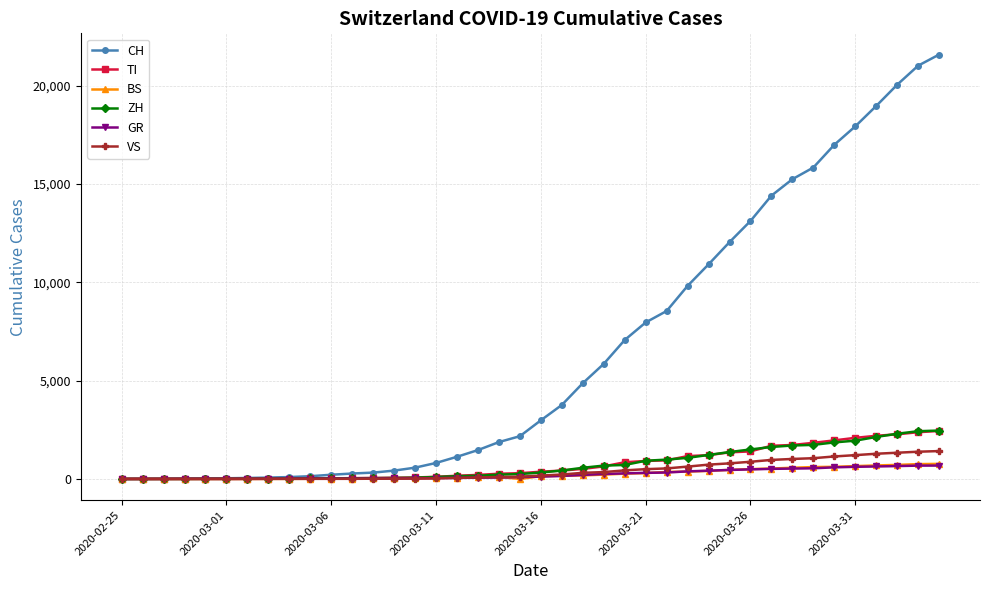

At how many categories does at least one series exceed 16393?

6